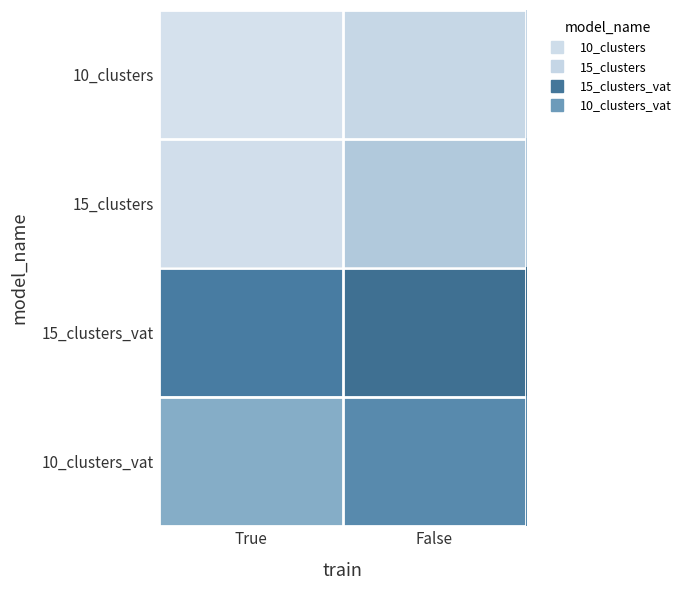

Reading left to right, what are all the values shown in this chart?

10_clusters: True=0.4	False=0.4
15_clusters: True=0.4	False=0.4
15_clusters_vat: True=0.4	False=0.4
10_clusters_vat: True=0.4	False=0.4